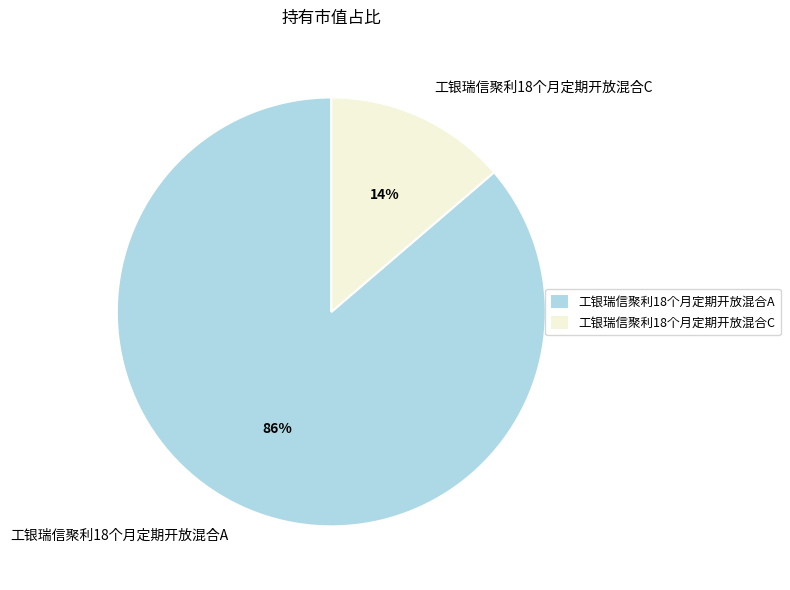

How many segments does this pie chart have?

2